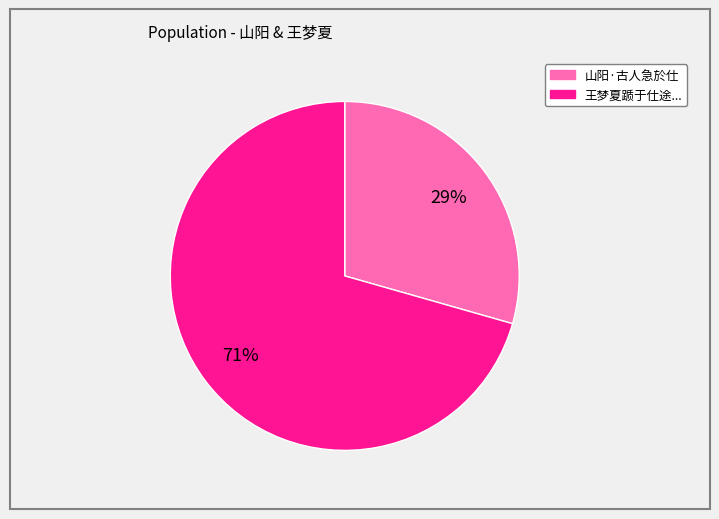

To the nearest percent, what is the average slice percentage?

50%